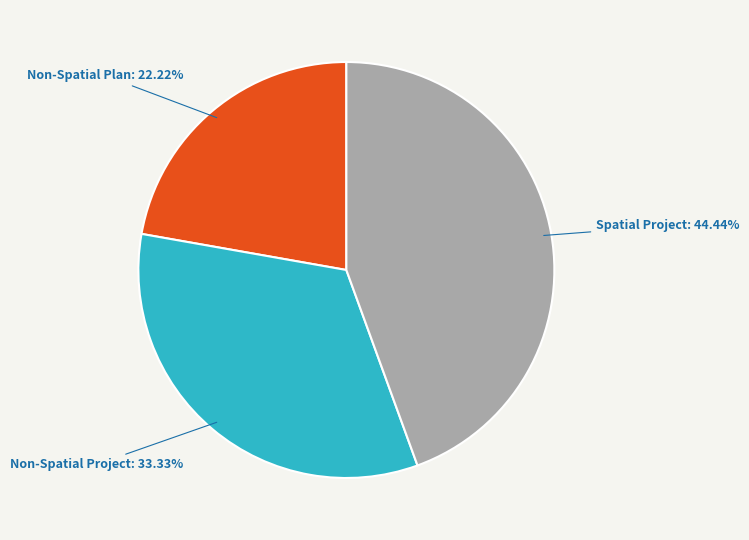

How many slices are in this pie chart?

3